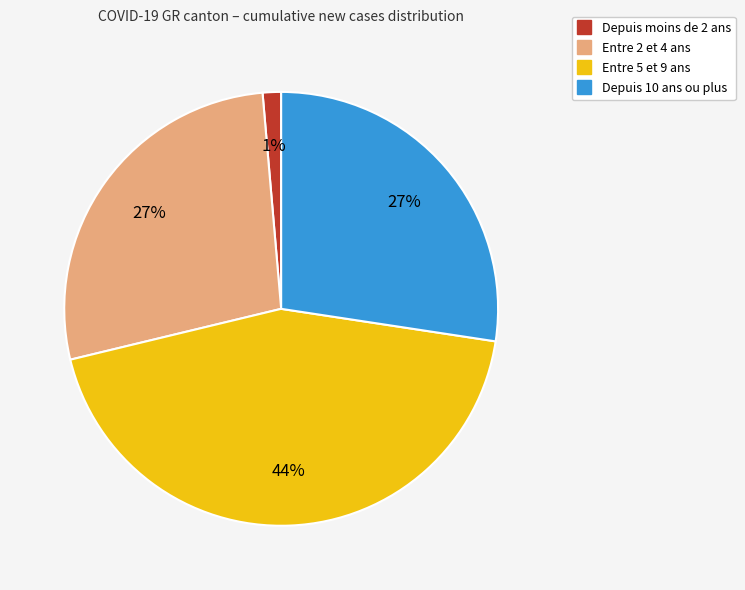

To the nearest percent, what is the average slice percentage?

25%